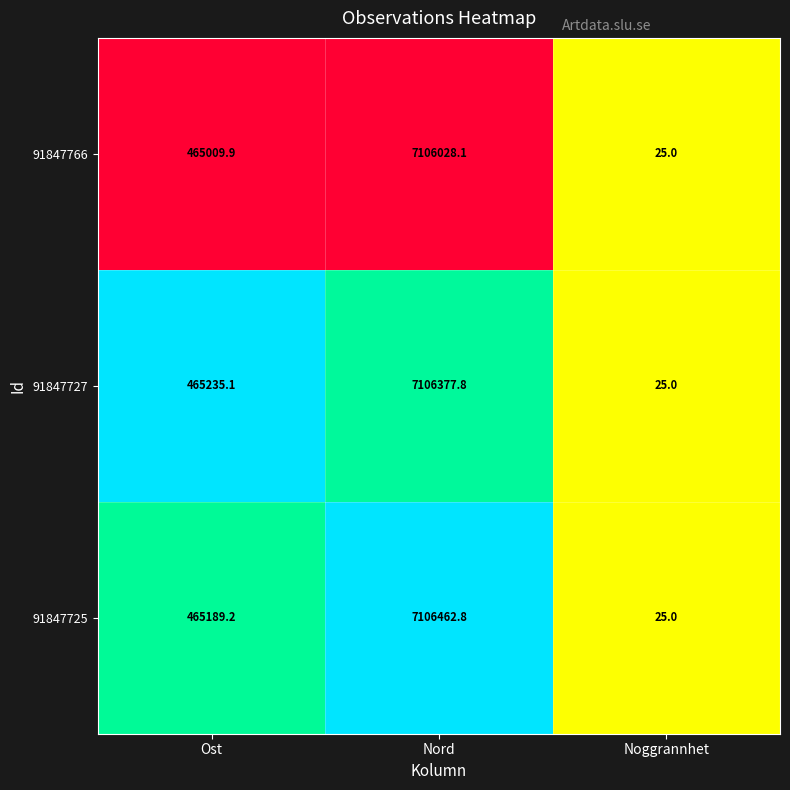

What is the sum of all 91847766 values?

7571063.0